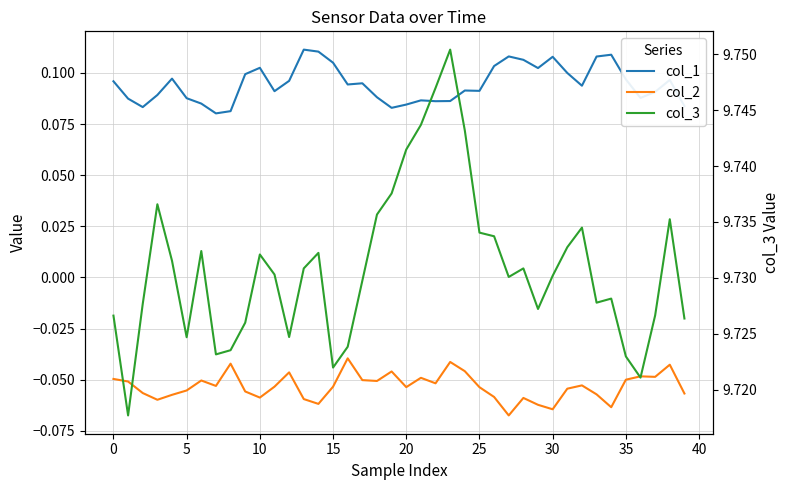

At how many categories does at least one series exceed 7?

40